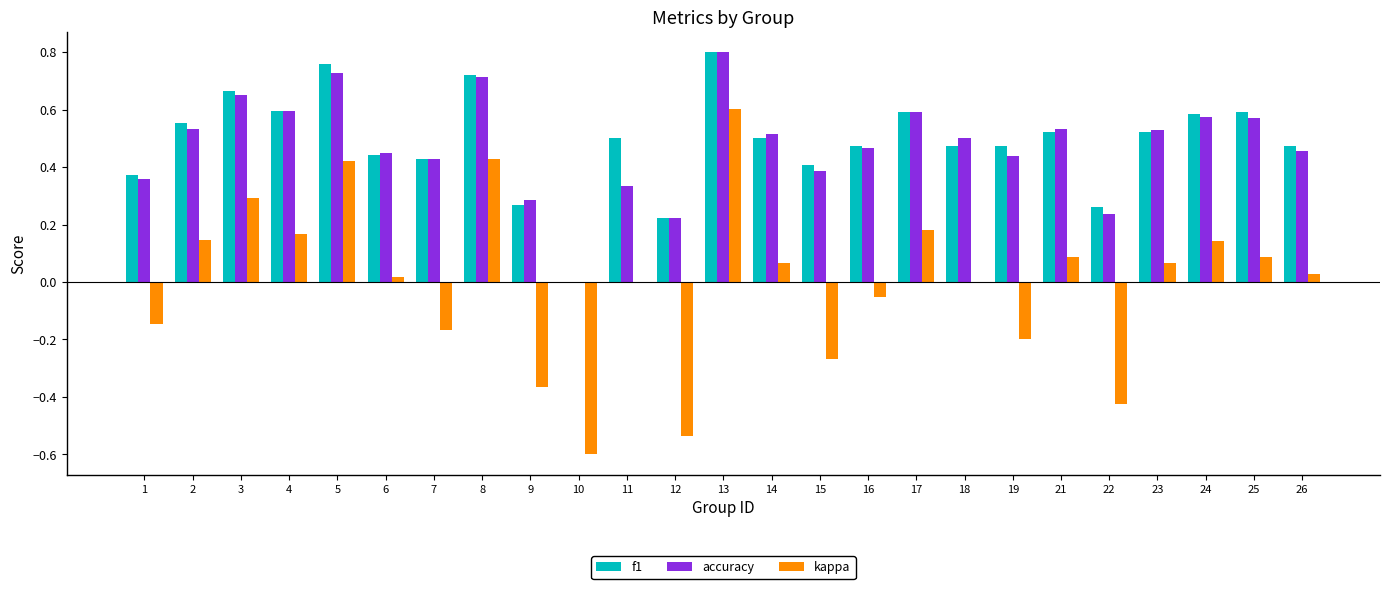

What are all the series names shown in the legend?

f1, accuracy, kappa